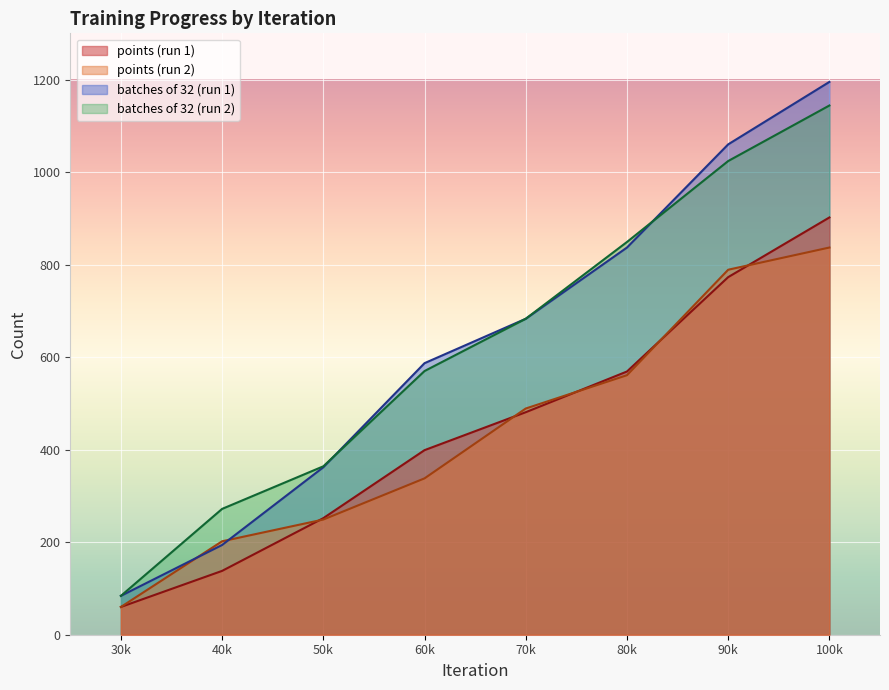

What is the value of the points point at the 8th from the left?

902.0